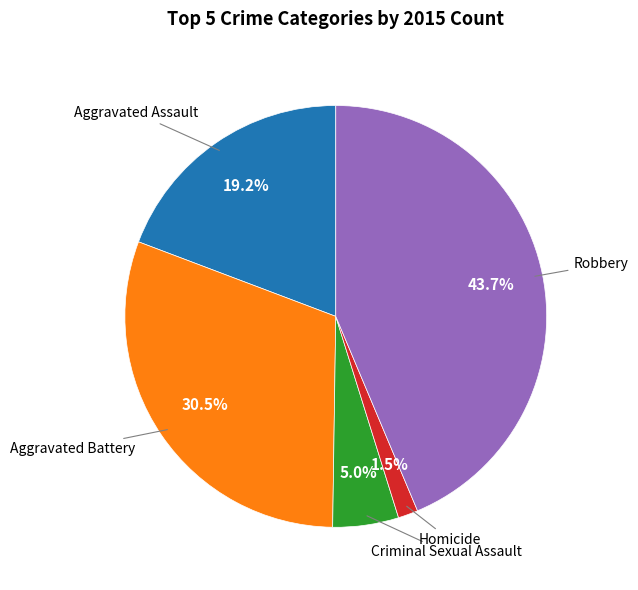

Is there any slice that represents more than half of the pie?

No